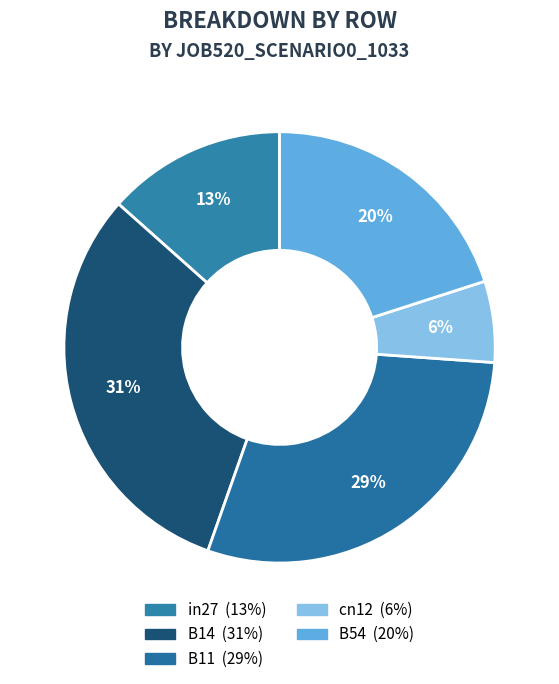

How many slices are in this pie chart?

5